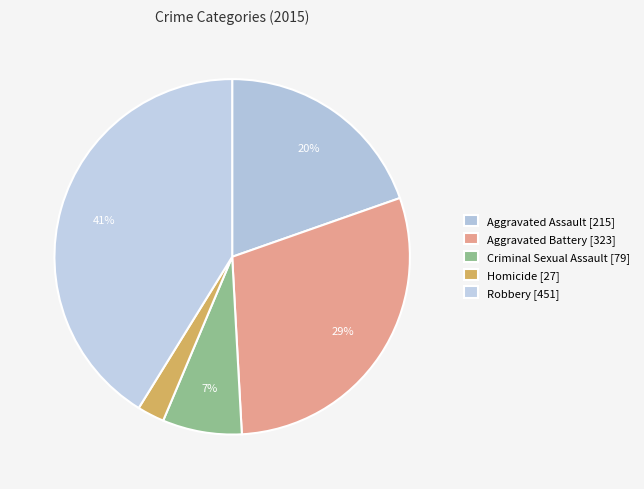

How many segments does this pie chart have?

5